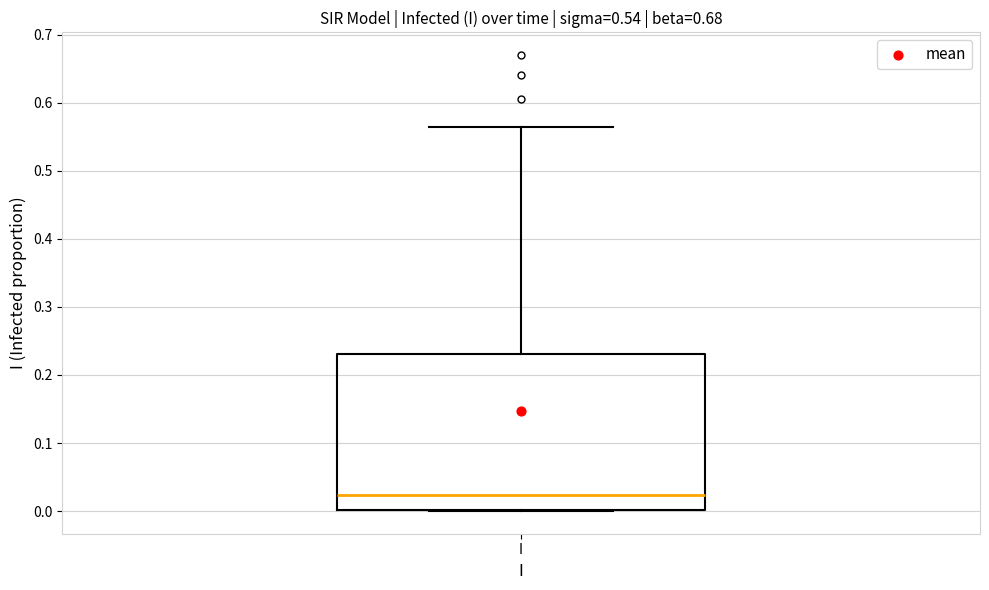

Where does the upper whisker of the box for I end on the y-axis? The values are not printed on the chart, so give them approximately, as read against the axis.

0.56